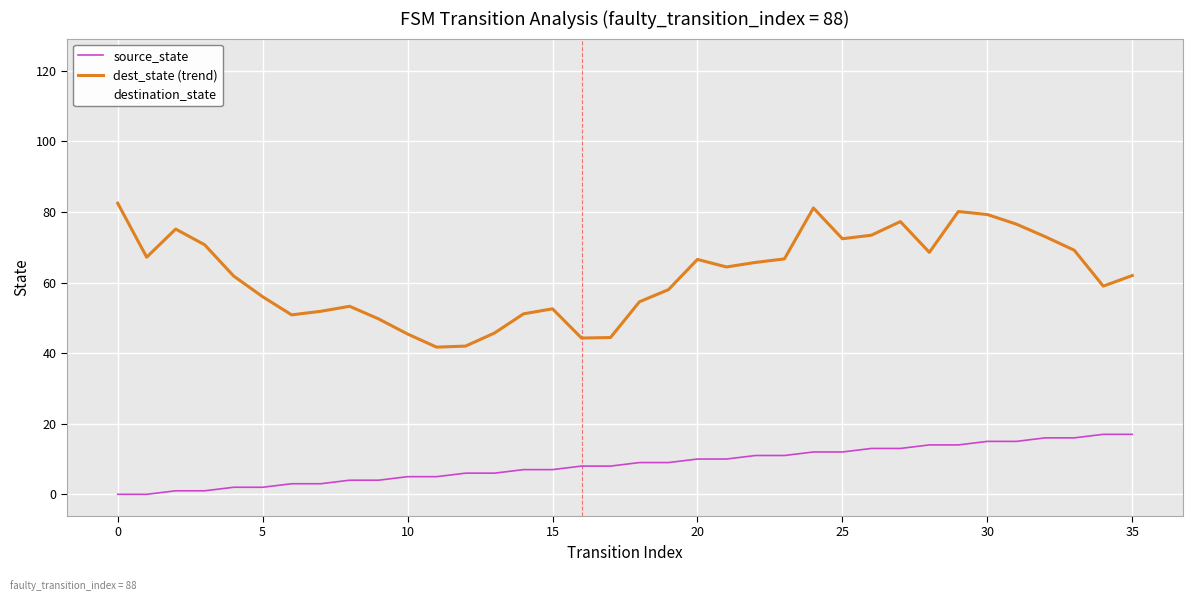

Does the chart display data point markers on the line(s)?

No